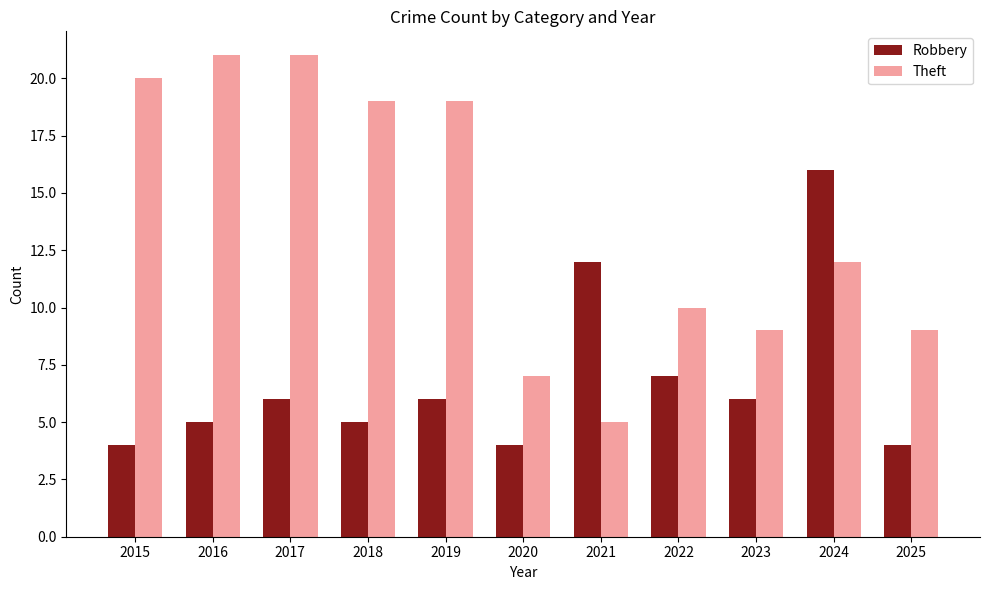

What is the average value of the Robbery series?

7